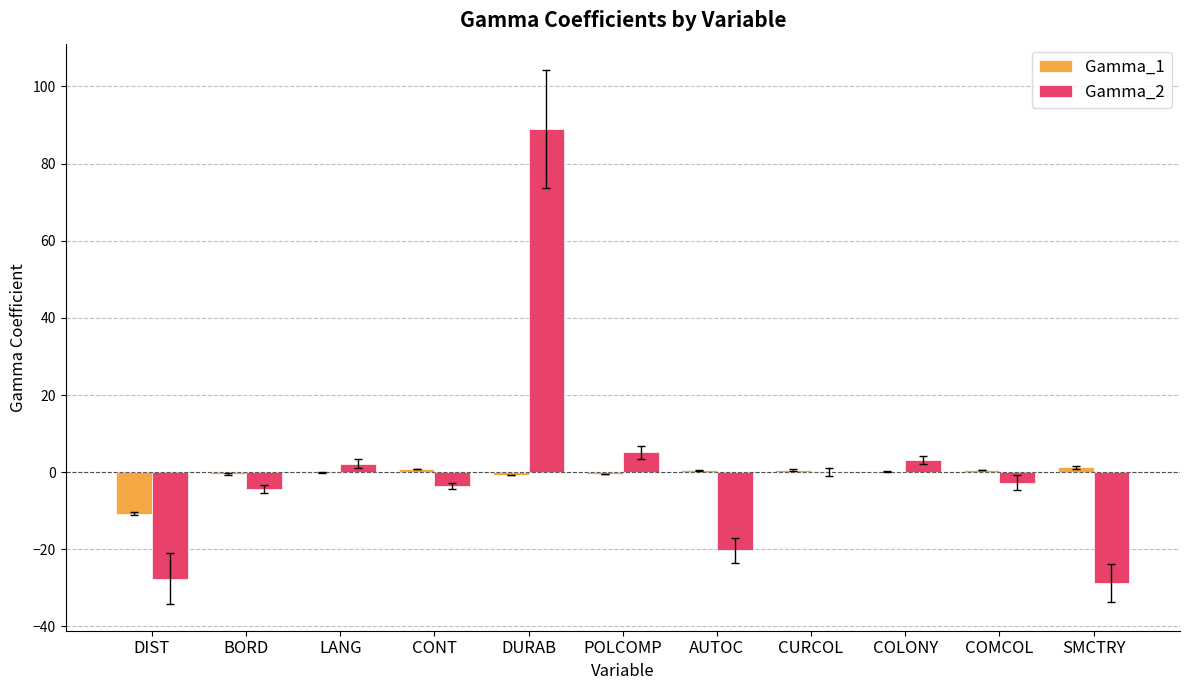

Which label corresponds to the largest value in the chart?

DURAB